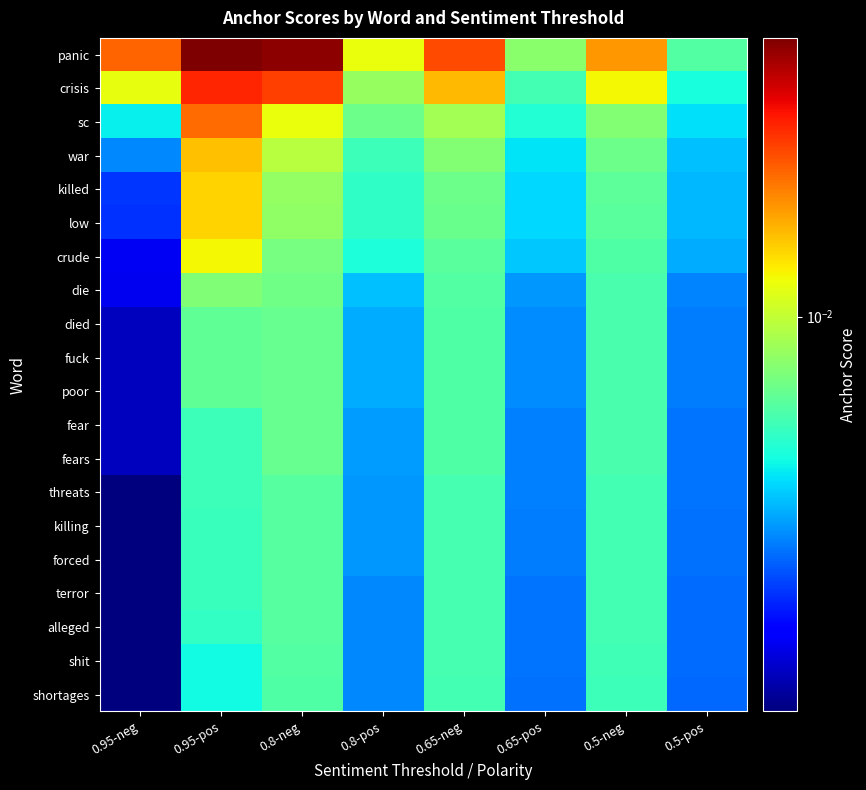

What is the total value across all series at 0.8-pos?

0.1